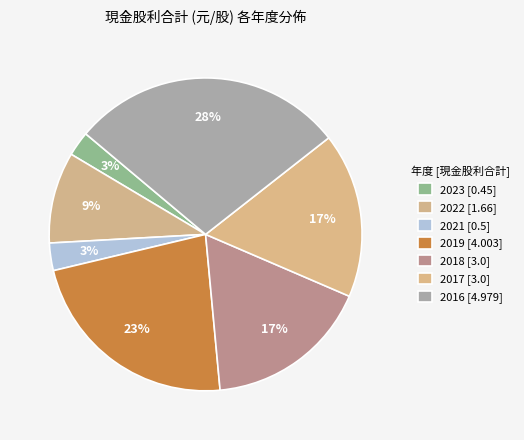

How many slices are in this pie chart?

7